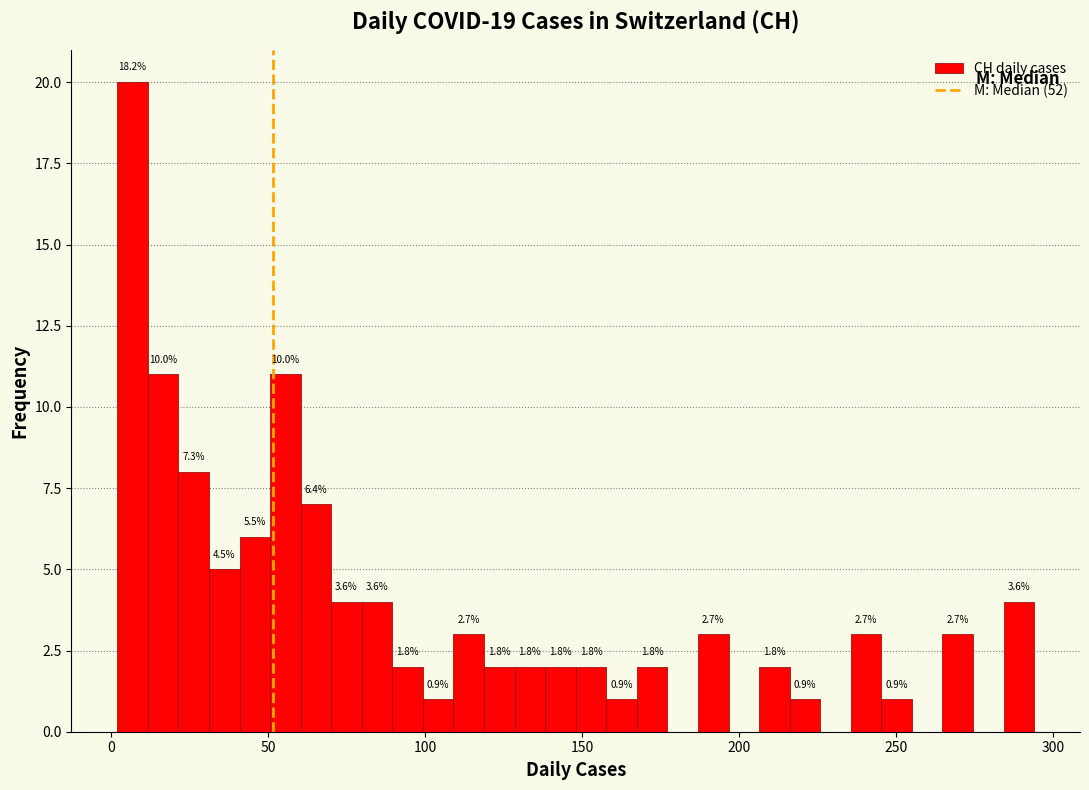

Read against the x-axis, roughly where is the centre of the tallest bar?

5